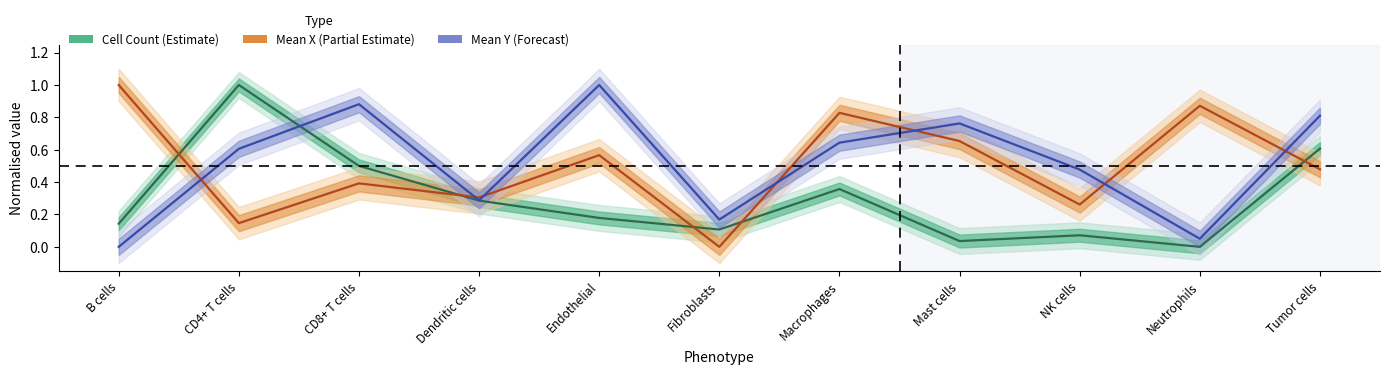

What is the total value across all series at Endothelial?

1.7